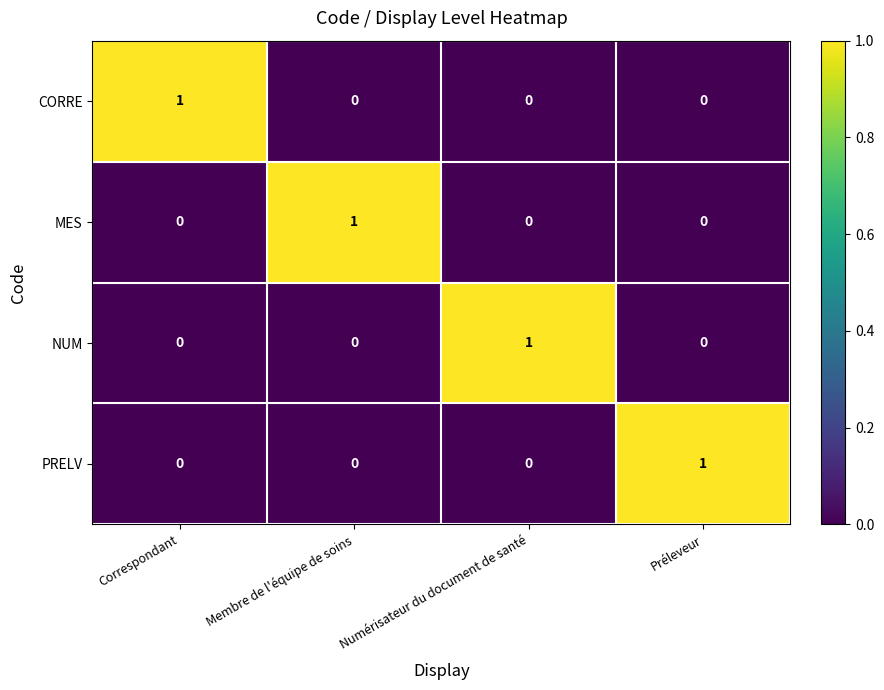

True or false: PRELV has a value of 1 at Préleveur.

True